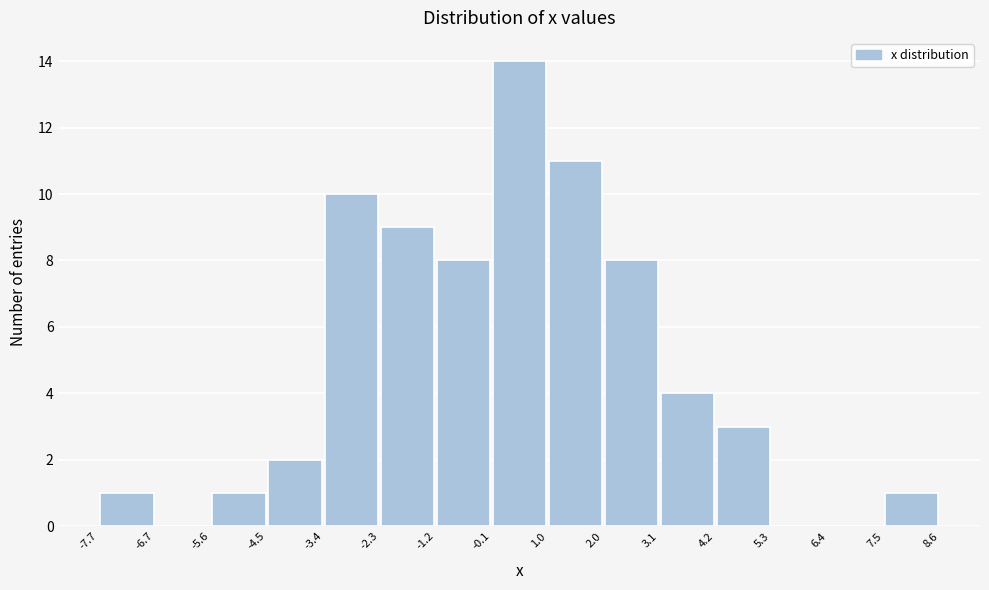

Reading left to right, list every bar in this chart as the range it spans on the x-axis followed by its height. The values are not printed on the chart, so give them approximately, as read against the axis.

-7.7 to -6.7: 1
-6.7 to -5.6: 0
-5.6 to -4.5: 1
-4.5 to -3.4: 2
-3.4 to -2.3: 10
-2.3 to -1.2: 9
-1.2 to -0.1: 8
-0.1 to 1.0: 14
1.0 to 2.0: 11
2.0 to 3.1: 8
3.1 to 4.2: 4
4.2 to 5.3: 3
5.3 to 6.4: 0
6.4 to 7.5: 0
7.5 to 8.6: 1